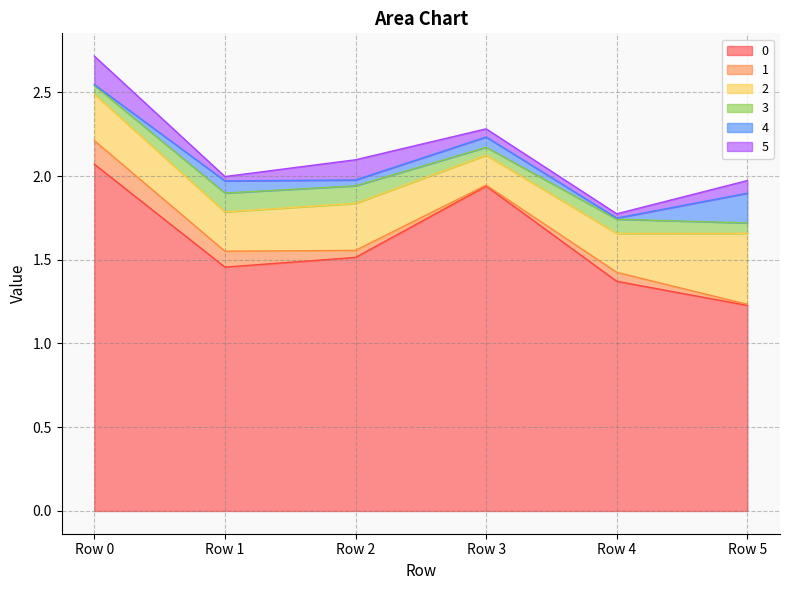

What is the spread (max minus min) of values at Row 5?

1.2